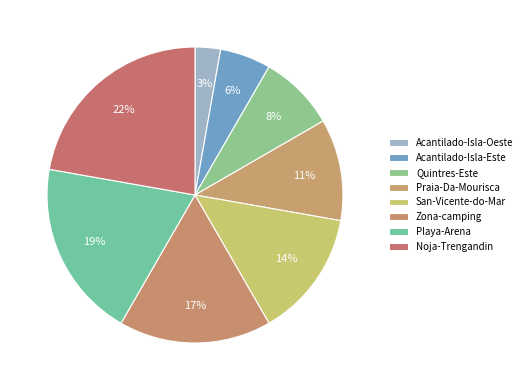

True or false: Praia-Da-Mourisca accounts for 20% of the total.

False